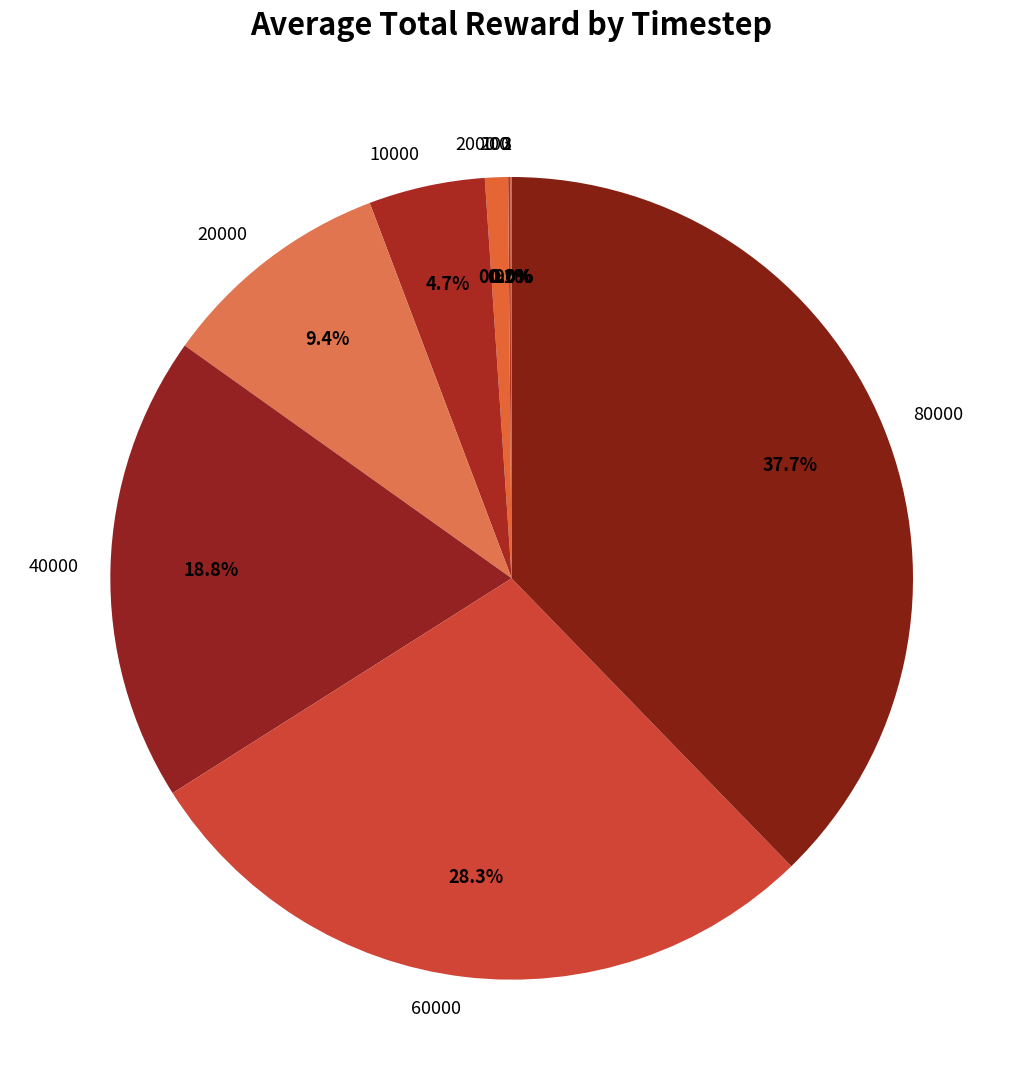

What is the largest slice in the pie chart?

80000